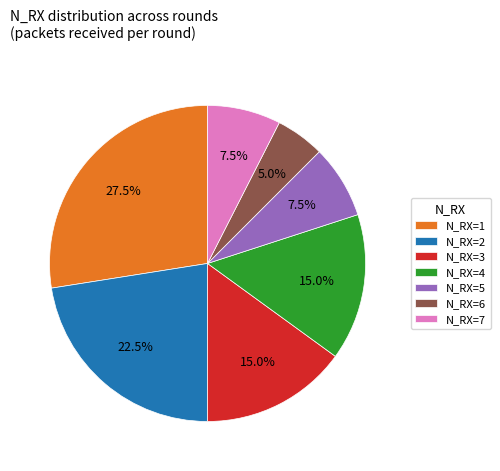

Count the number of slices in the pie.

7